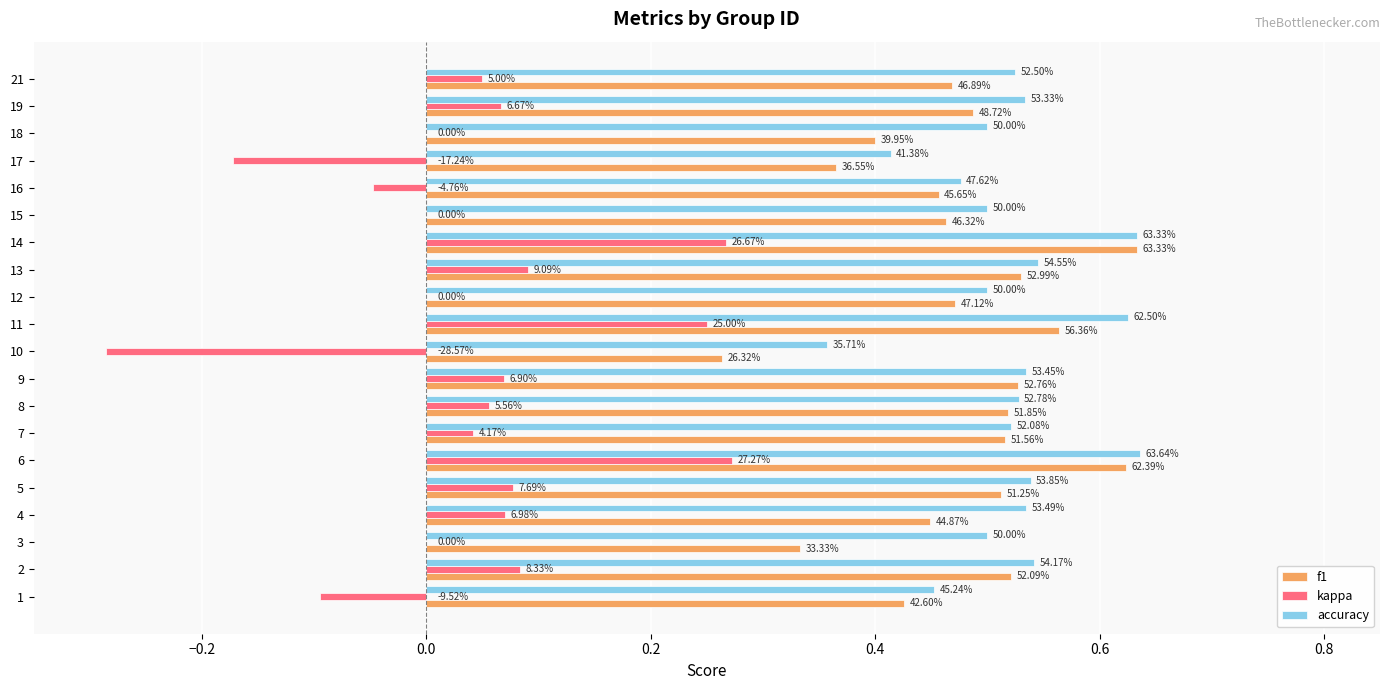

What are all the series names shown in the legend?

f1, kappa, accuracy